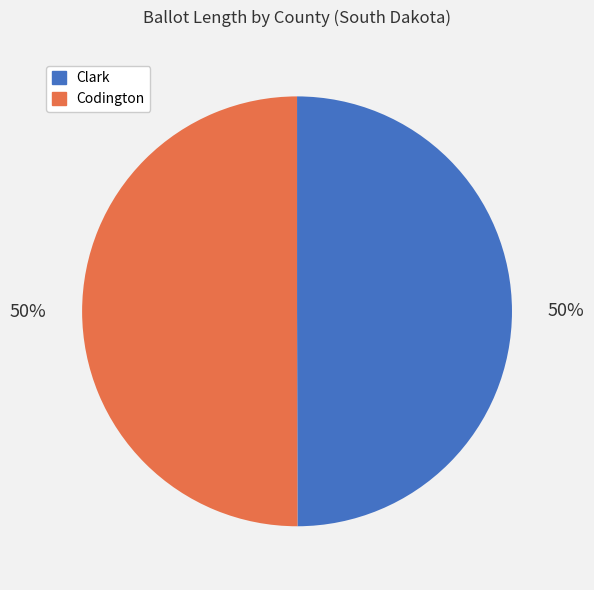

Count the number of slices in the pie.

2